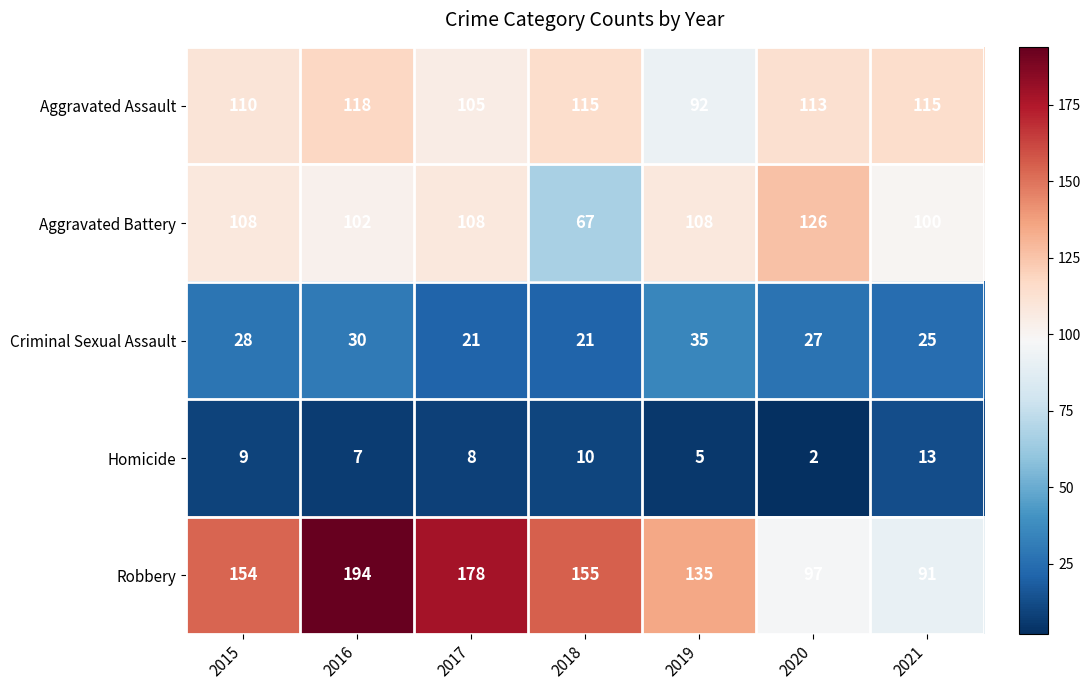

At which category is the sum across all series the highest?

2016